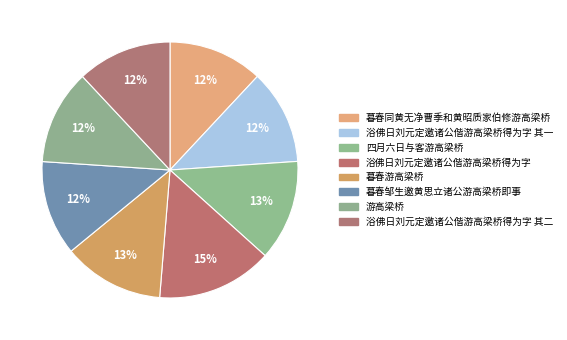

To the nearest percent, what percentage of the pie is 浴佛日刘元定邀诸公偕游高梁桥得为字 其一?

12%